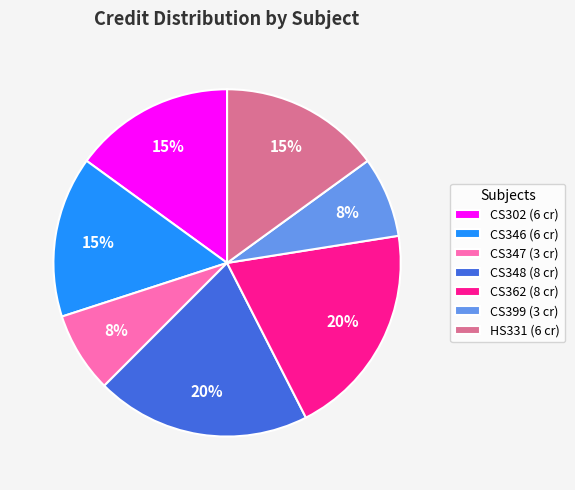

To the nearest percent, what percentage of the pie is CS346 (6 cr)?

15%